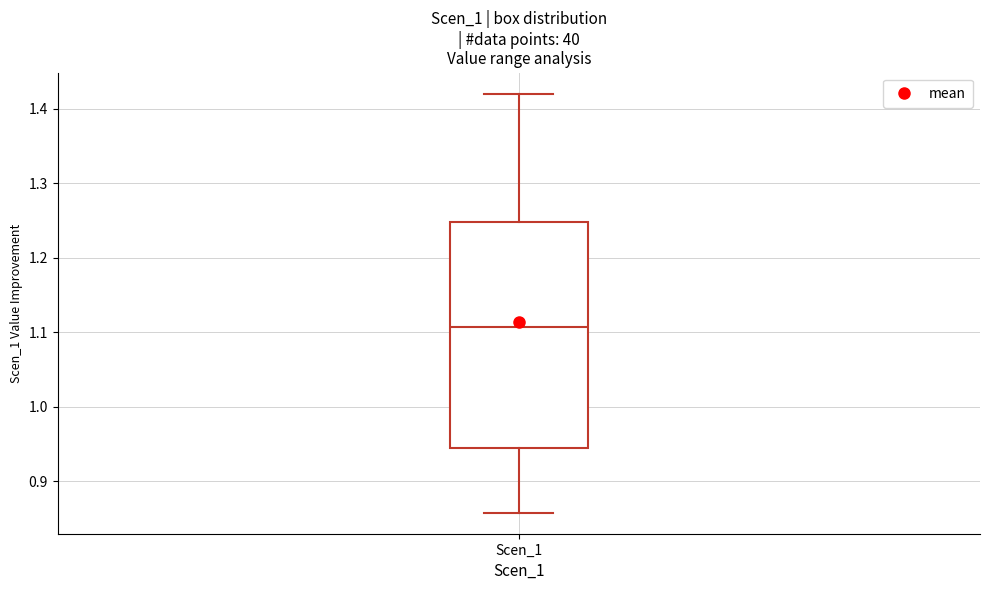

Transcribe this box plot: give where the median line is, the range the box spans, and where the two whiskers end, as read against the y-axis. The values are not printed on the chart, so give them approximately, as read against the axis.

median 1.11, box 0.95 to 1.25, whiskers 0.86 to 1.42